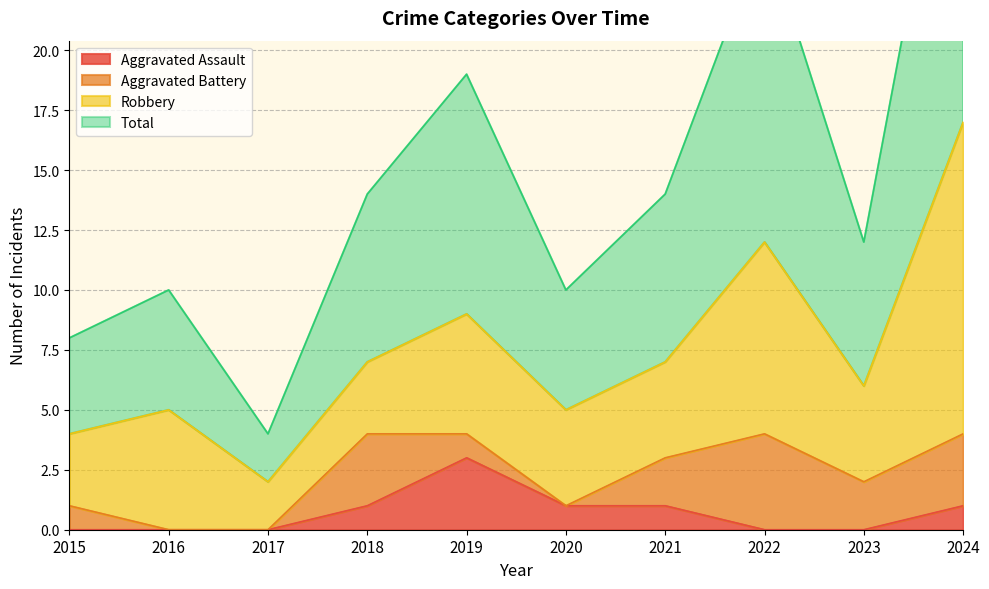

Which series changed the most between 2015 and 2019?

Total